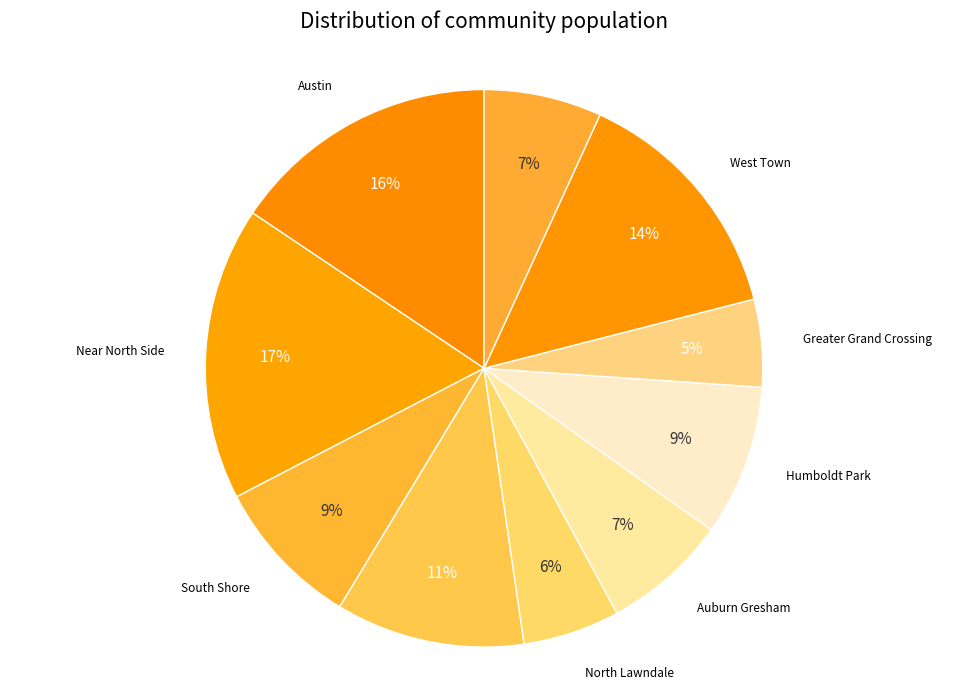

How many segments does this pie chart have?

10